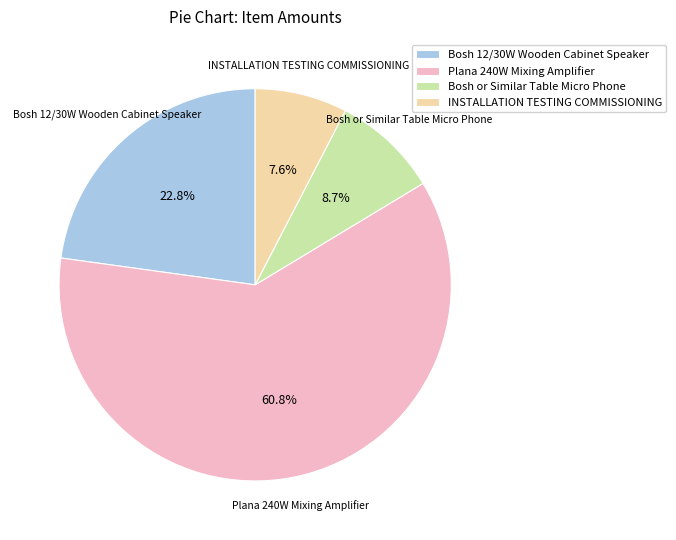

To the nearest percent, what is the combined percentage of Plana 240W Mixing Amplifier and Bosh or Similar Table Micro Phone?

70%